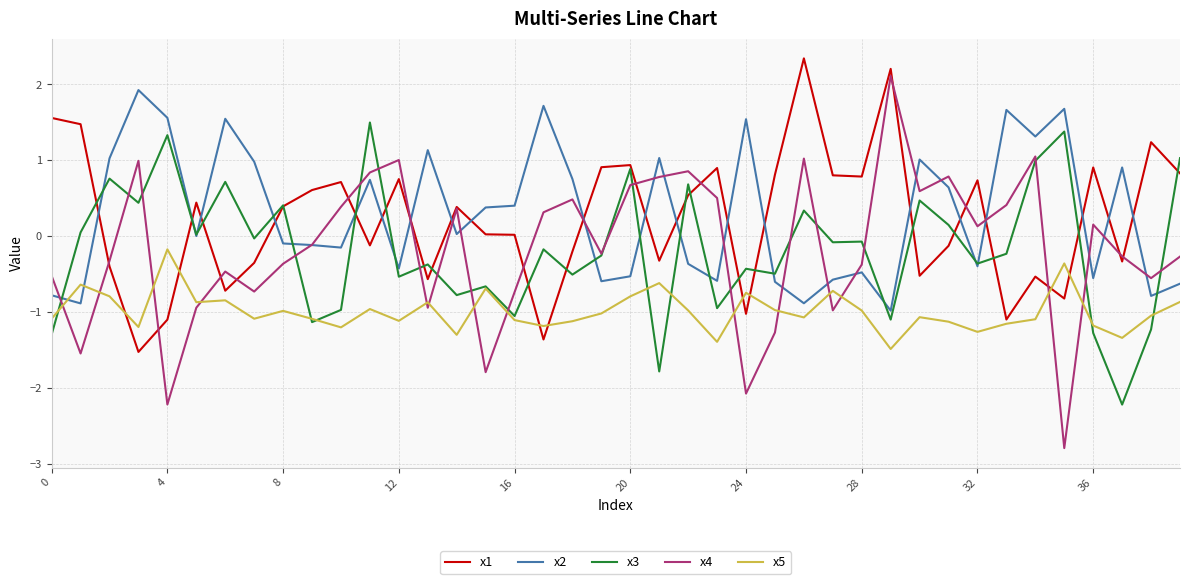

True or false: x2 and x1 cross at least once.

True